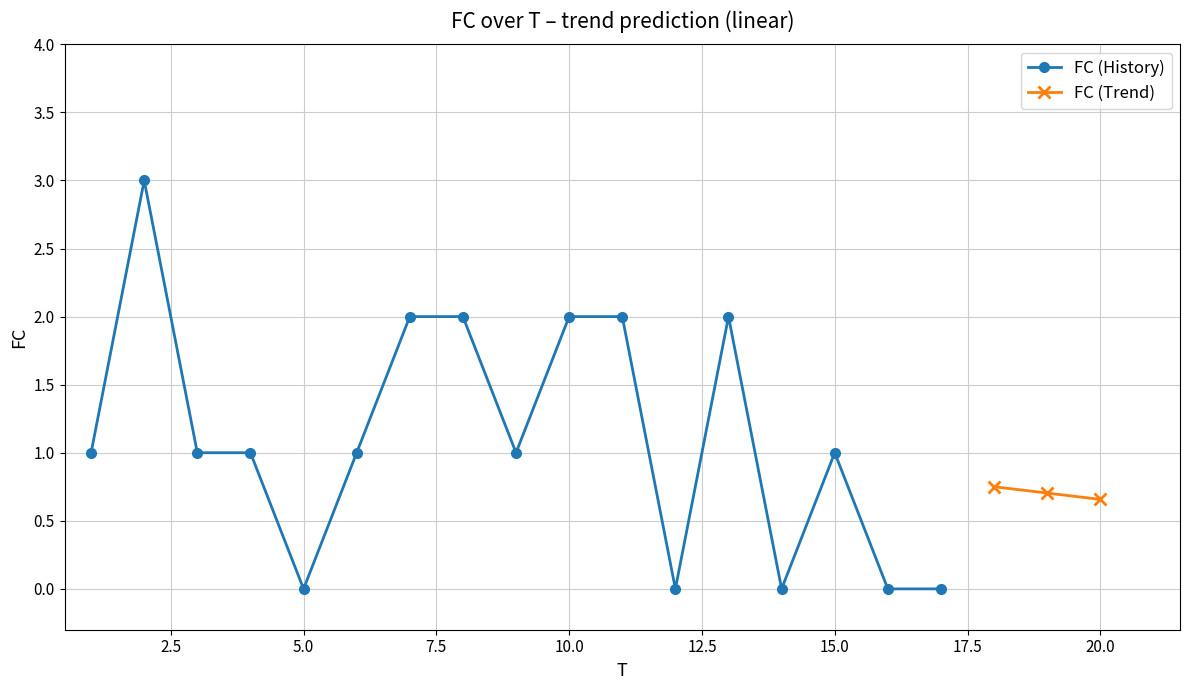

Is this an area chart (filled region under the line)?

No